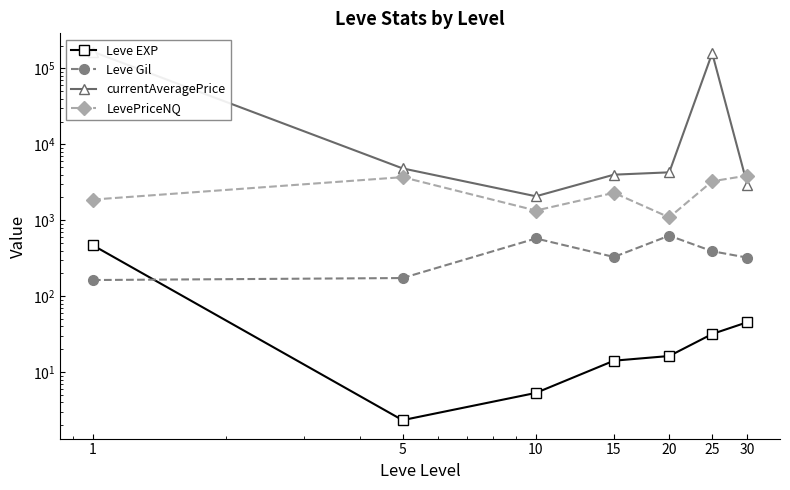

True or false: Leve Gil has a value of 322.5 at 30.

True